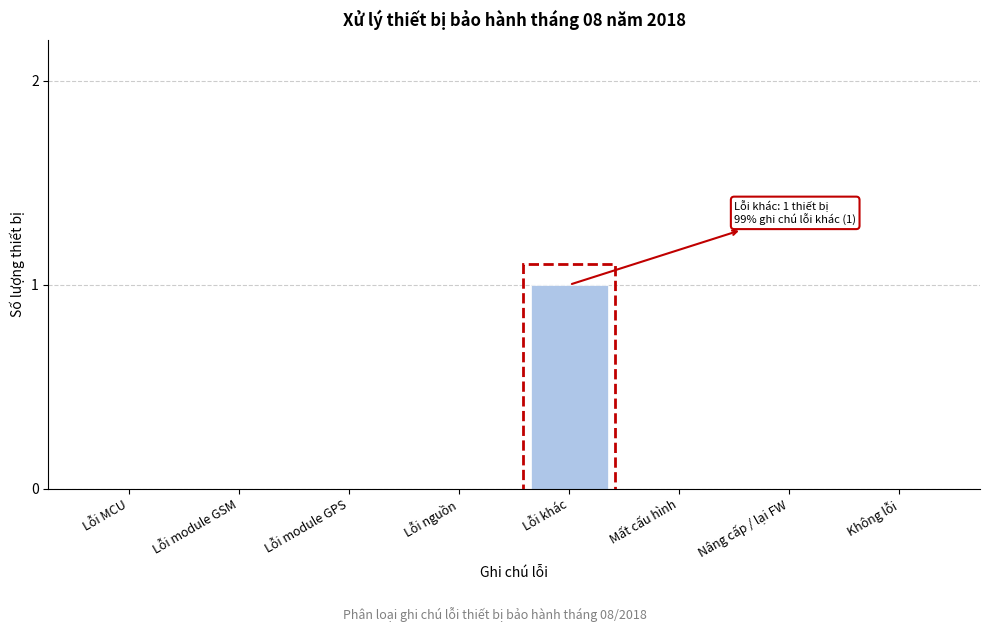

Reading left to right, list all the values displayed in this chart.

Lỗi MCU=0	Lỗi module GSM=0	Lỗi module GPS=0	Lỗi nguồn=0	Lỗi khác=1	Mất cấu hình=0	Nâng cấp / lại FW=0	Không lỗi=0